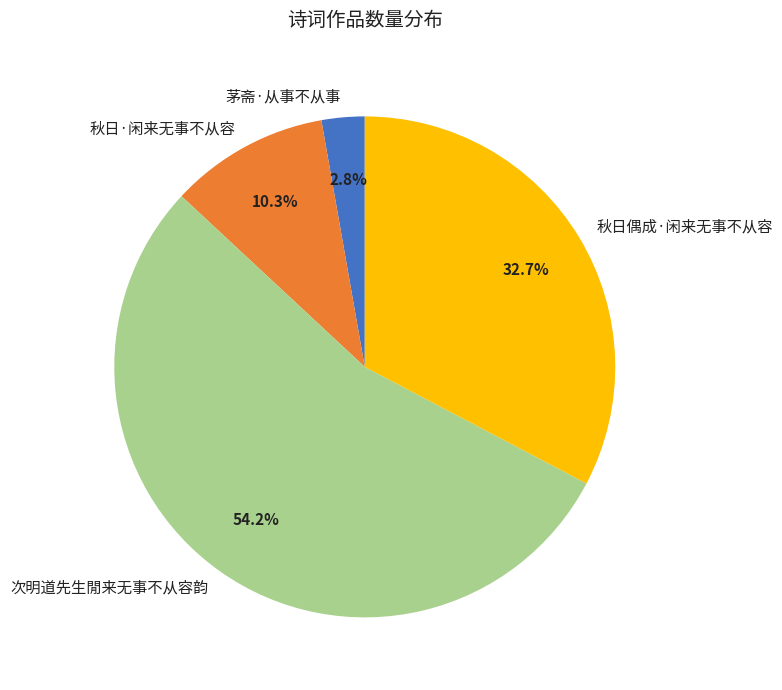

To the nearest percent, what percentage of the pie is 茅斋·从事不从事?

3%